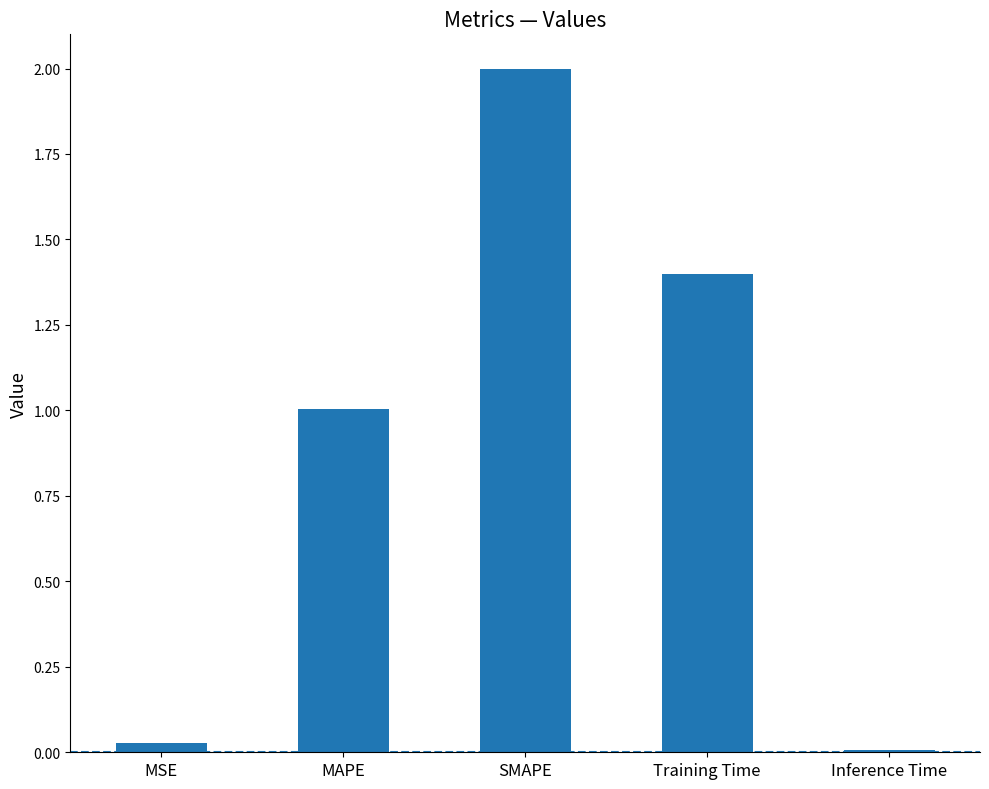

Between SMAPE and MSE, which is larger?

SMAPE